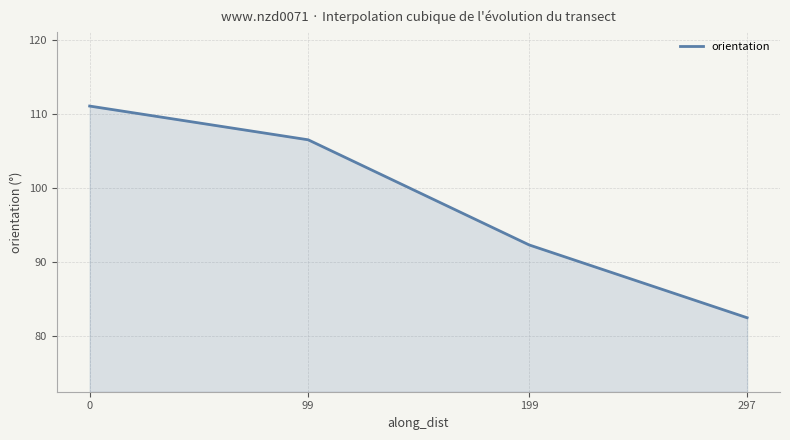

The value at 297 is 17.7. True or false?

False